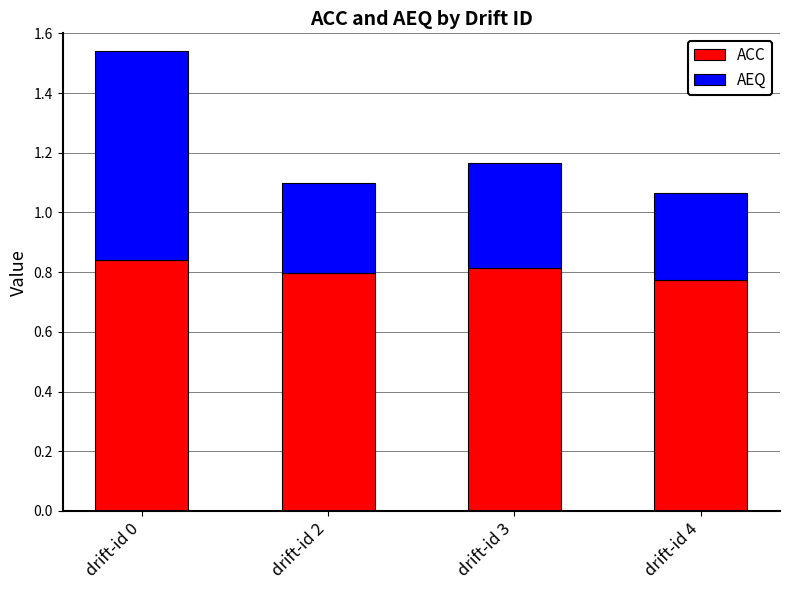

The value of ACC at drift-id 3 is 0.6. True or false?

False